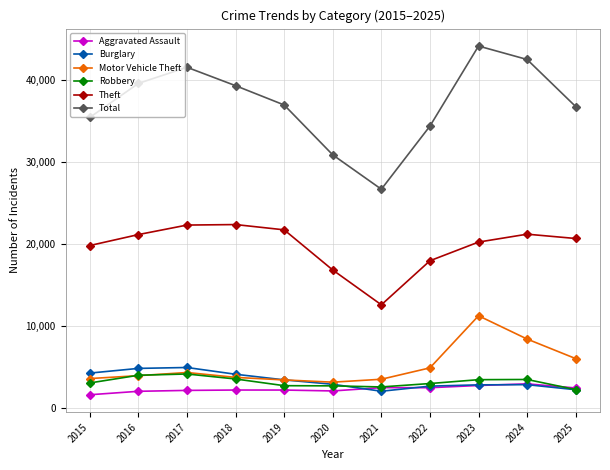

True or false: Motor Vehicle Theft and Theft cross at least once.

False